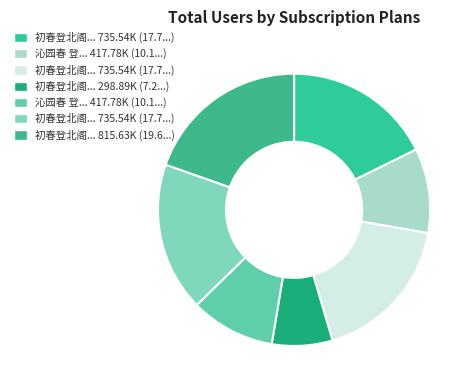

Count the number of slices in the pie.

7